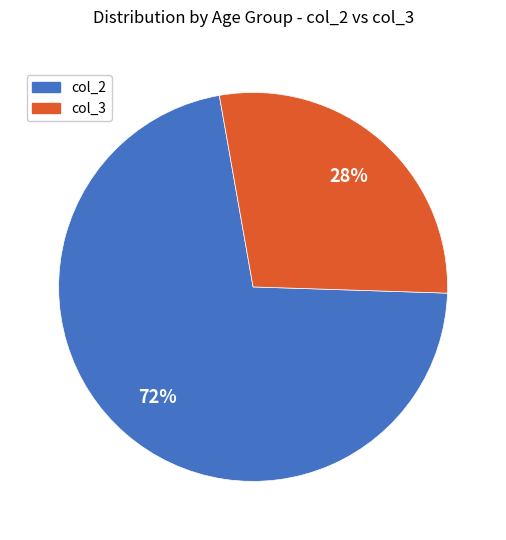

To the nearest percent, what is the average slice percentage?

50%